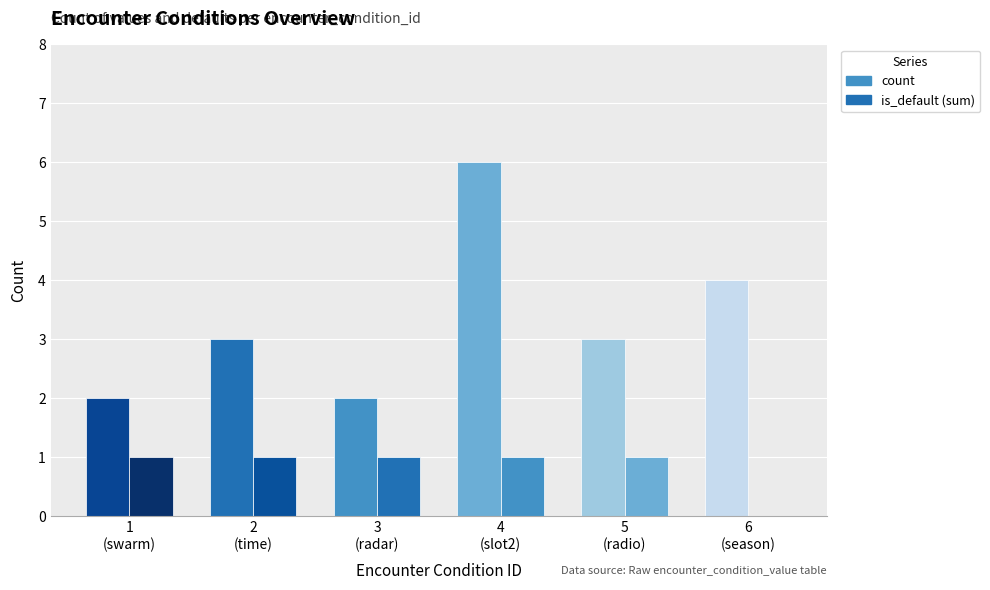

What is the highest value of the is_default (sum) series?

1